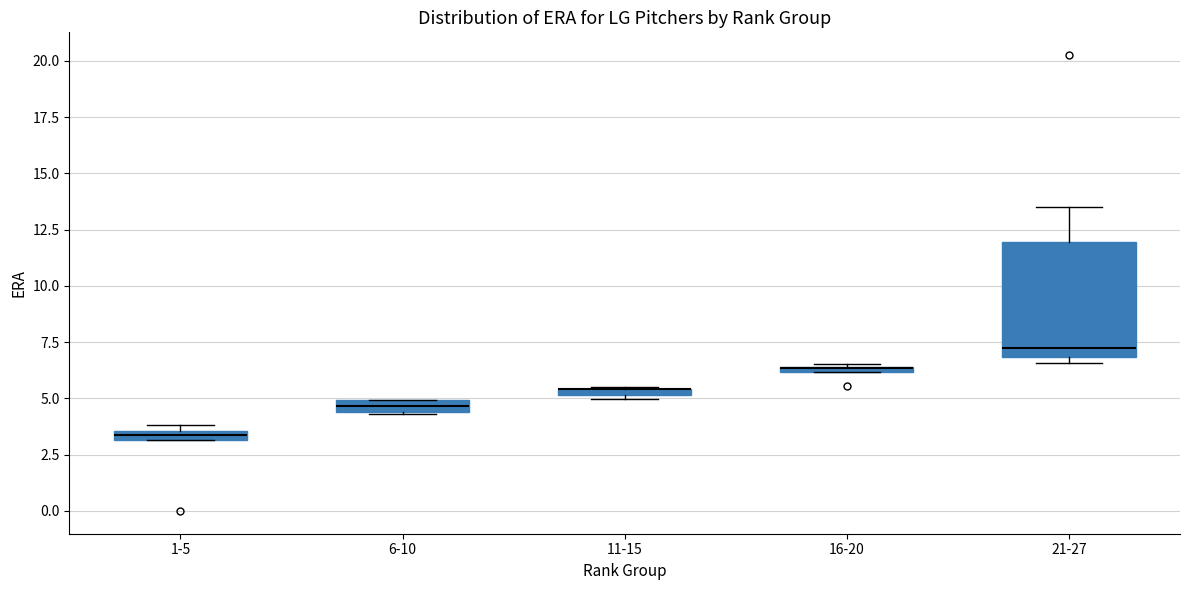

Where is the upper edge of the box for 6-10 on the y-axis? The values are not printed on the chart, so give them approximately, as read against the axis.

5.0